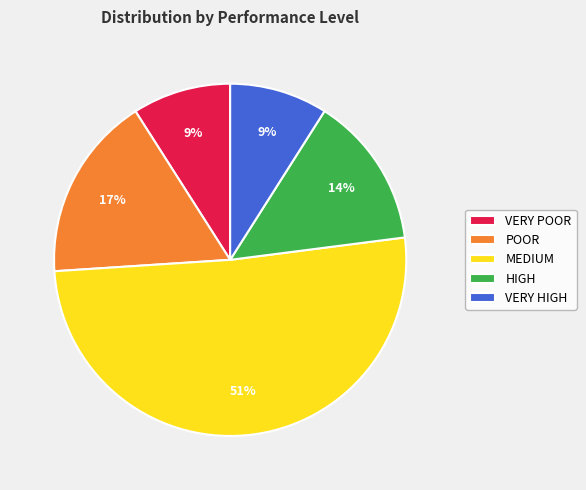

To the nearest percent, what is the difference between the largest and smallest slice percentages?

42%